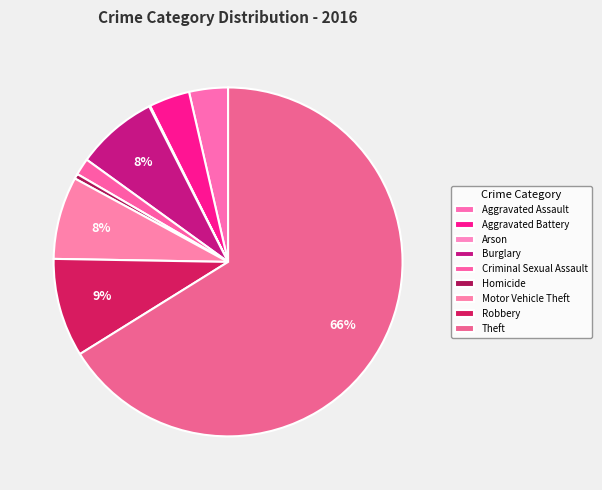

Which slice is the largest?

Theft